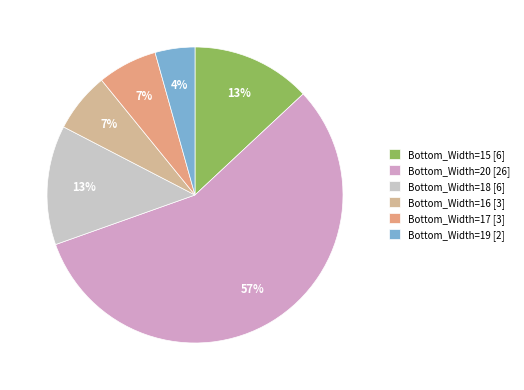

Which slice is the largest?

Bottom_Width=20 [26]